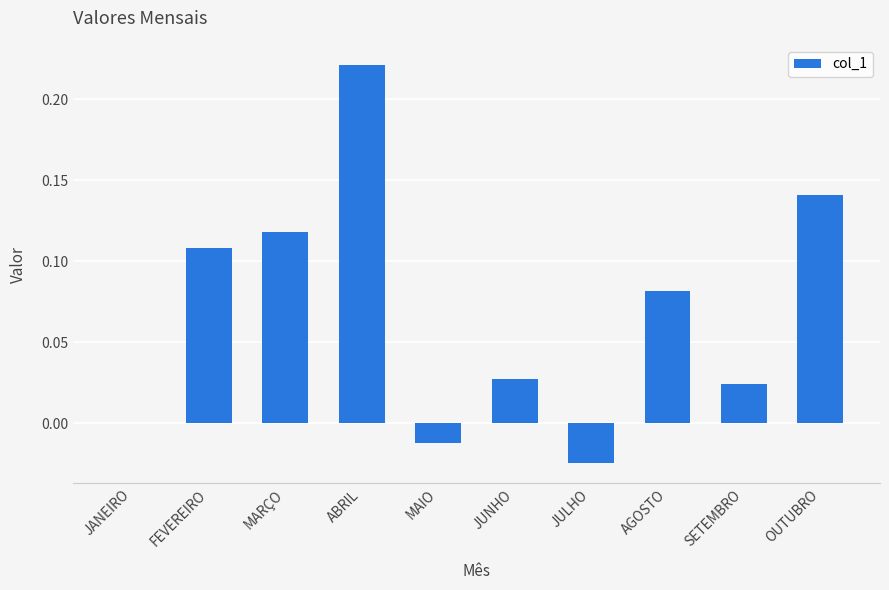

What is the change in value from ABRIL to OUTUBRO?

-0.1